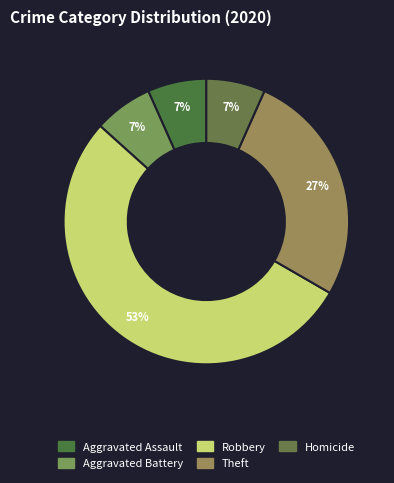

Count the number of slices in the pie.

5